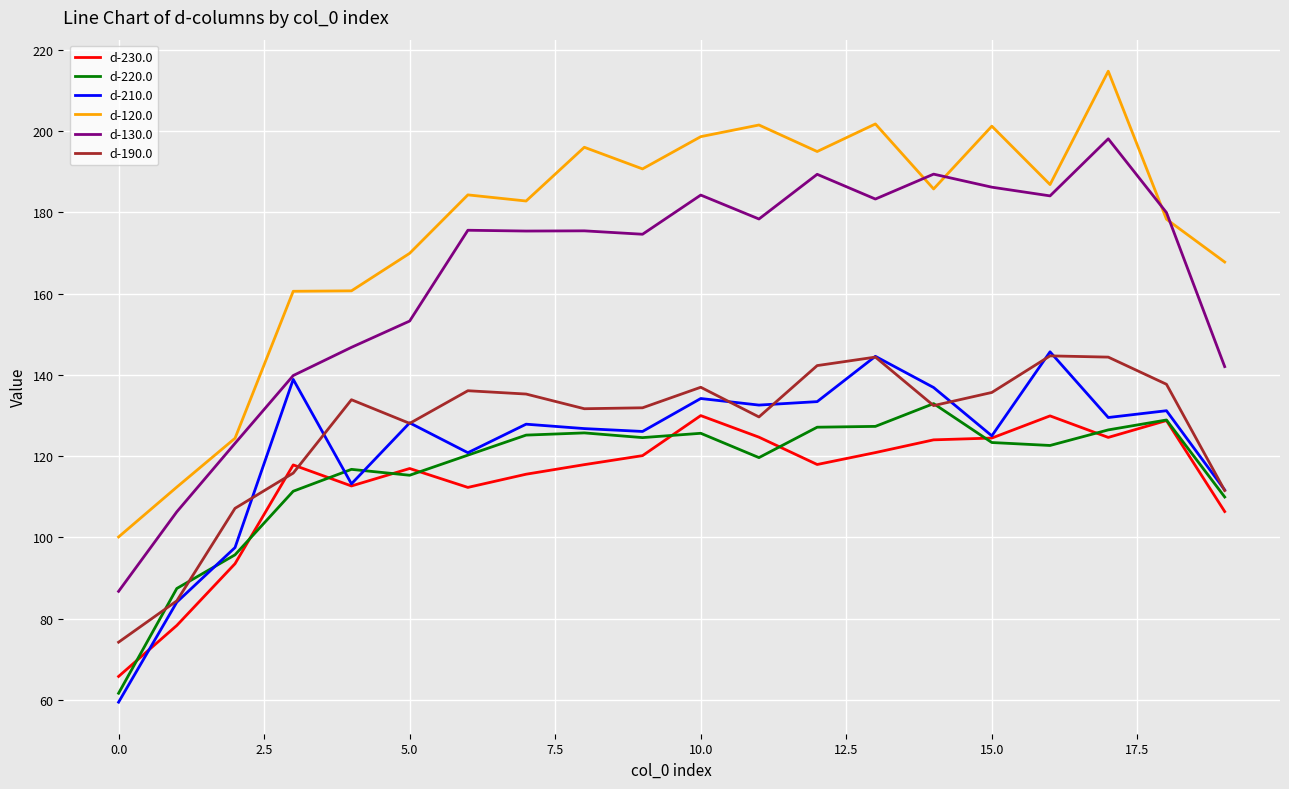

Does the chart have visible grid lines?

Yes